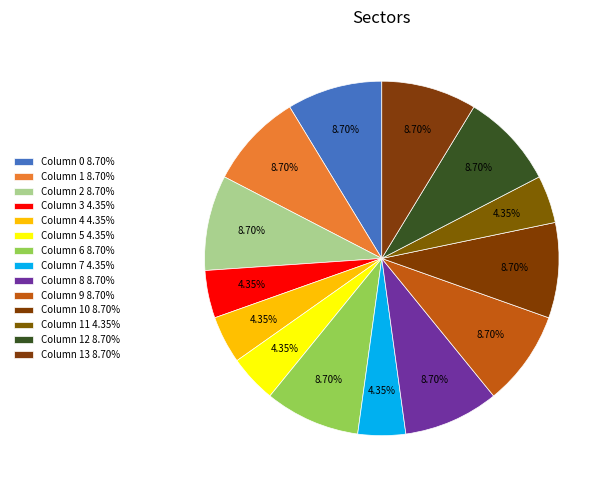

Is there a majority slice in this chart?

No